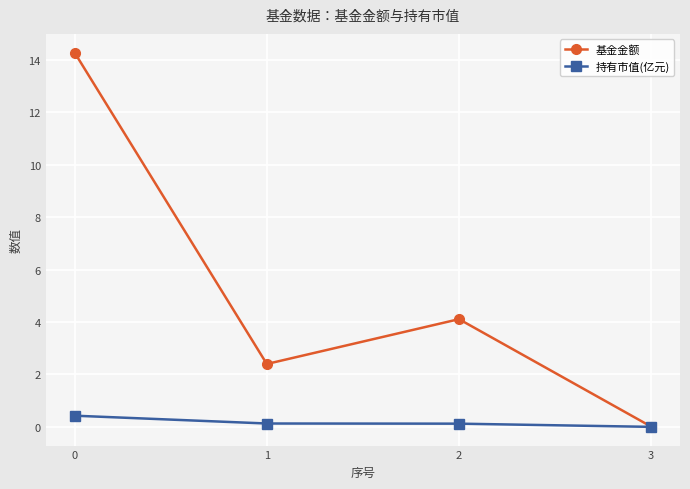

True or false: 基金金额 has a value of 21.8 at 0.

False